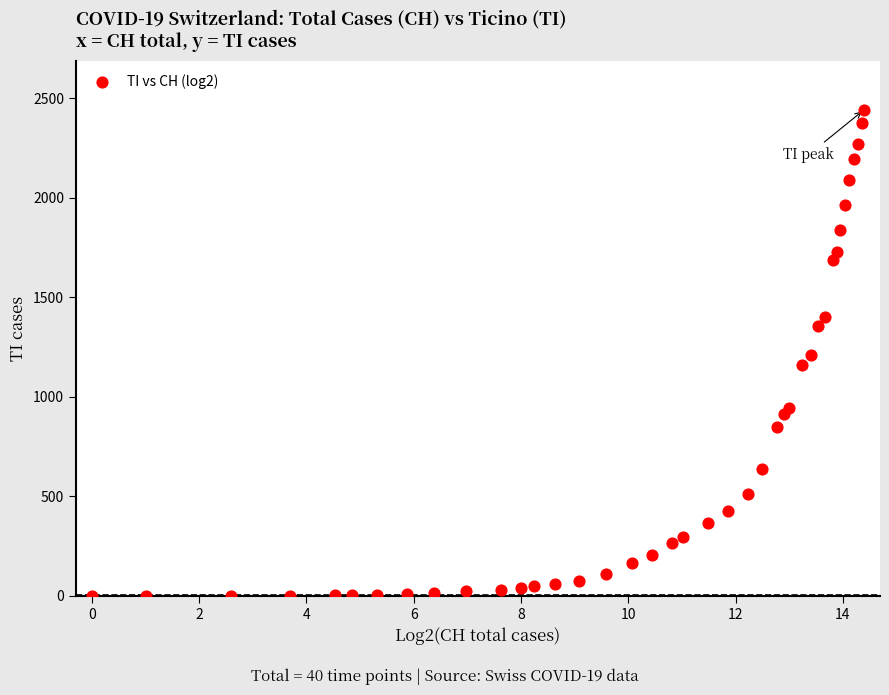

What is the range of Y values (max minus min)?

2442